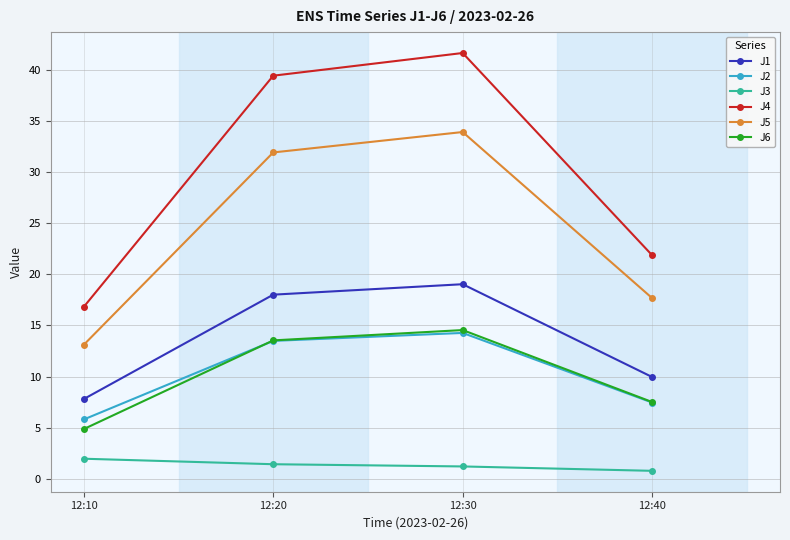

What is the sum of all J3 values?

5.3